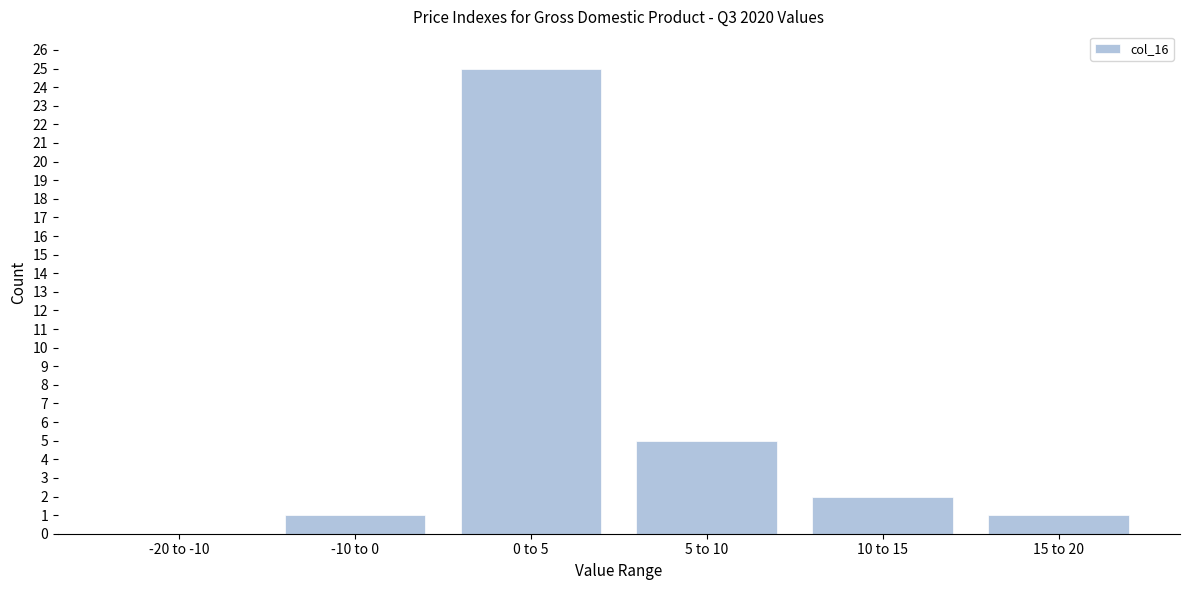

Reading left to right, transcribe all the data shown in this chart.

-20 to -10=0	-10 to 0=1	0 to 5=25	5 to 10=5	10 to 15=2	15 to 20=1